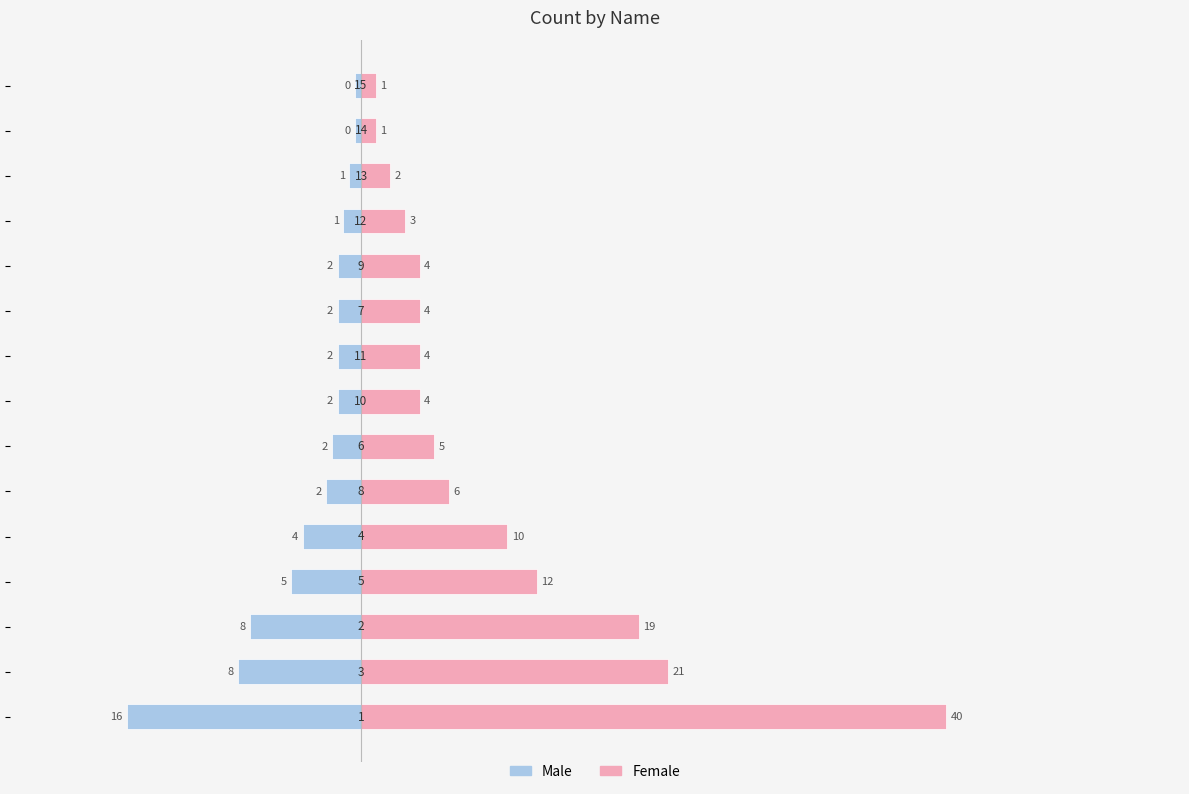

At how many categories does at least one series exceed 21?

1